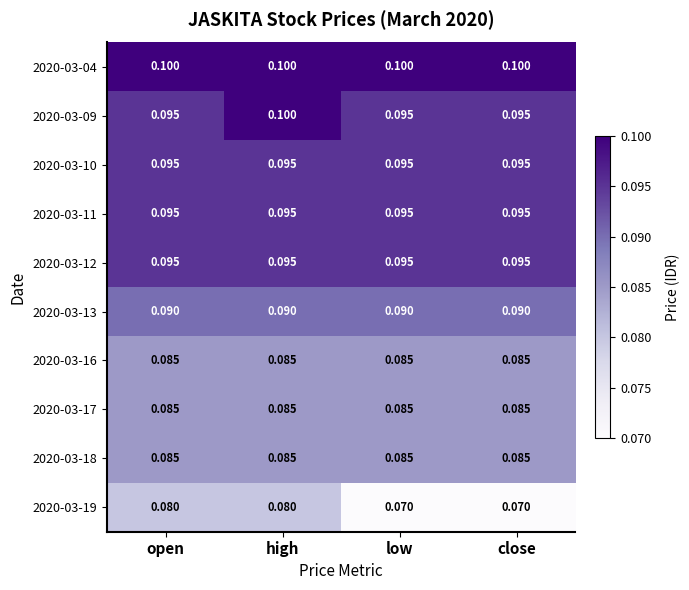

Is the value of 2020-03-16 at low greater than the value of 2020-03-13 at open?

No